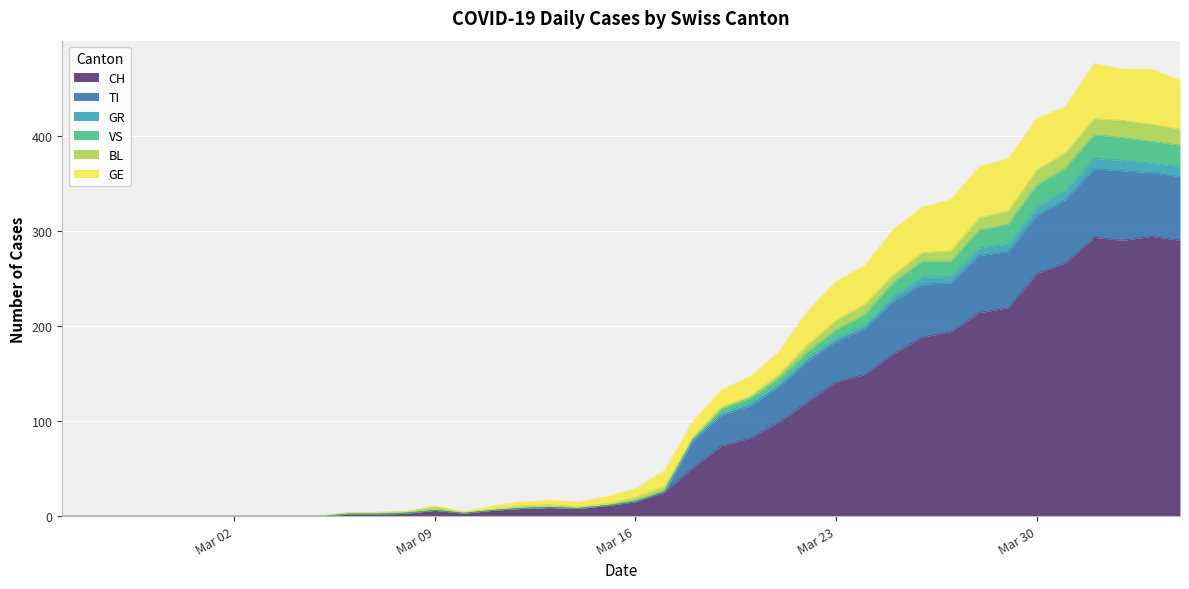

What are all the series names shown in the legend?

CH, TI, GR, VS, BL, GE